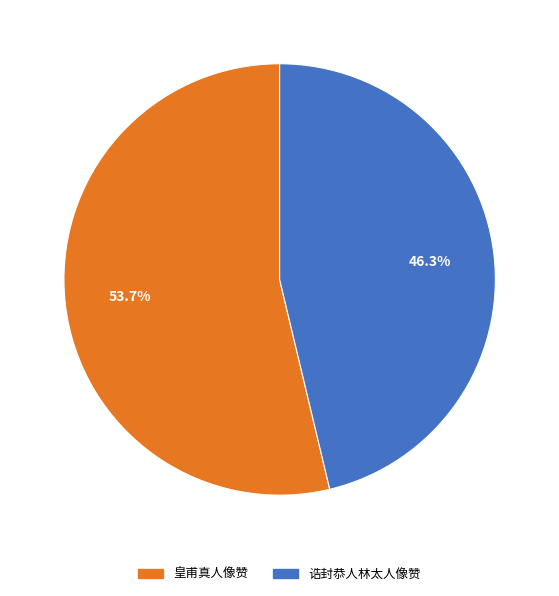

To the nearest percent, what is the difference between the largest and smallest slice percentages?

7%